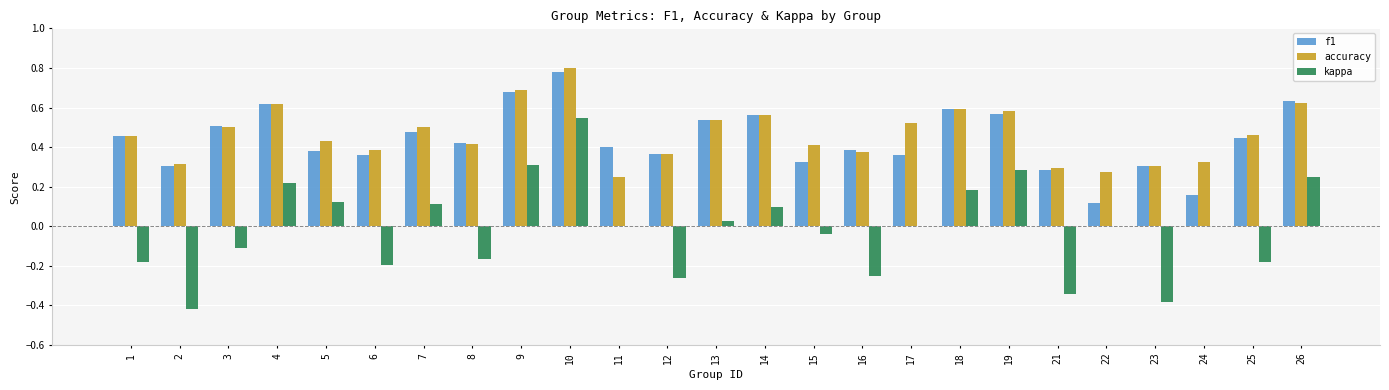

At which category does the chart reach its peak across all series?

10